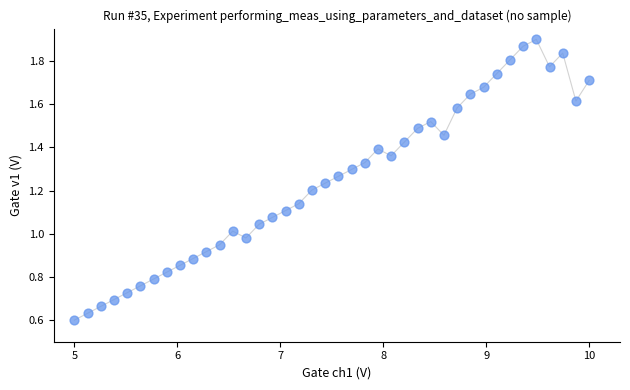

What is the range of X values (max minus min)?

5.0